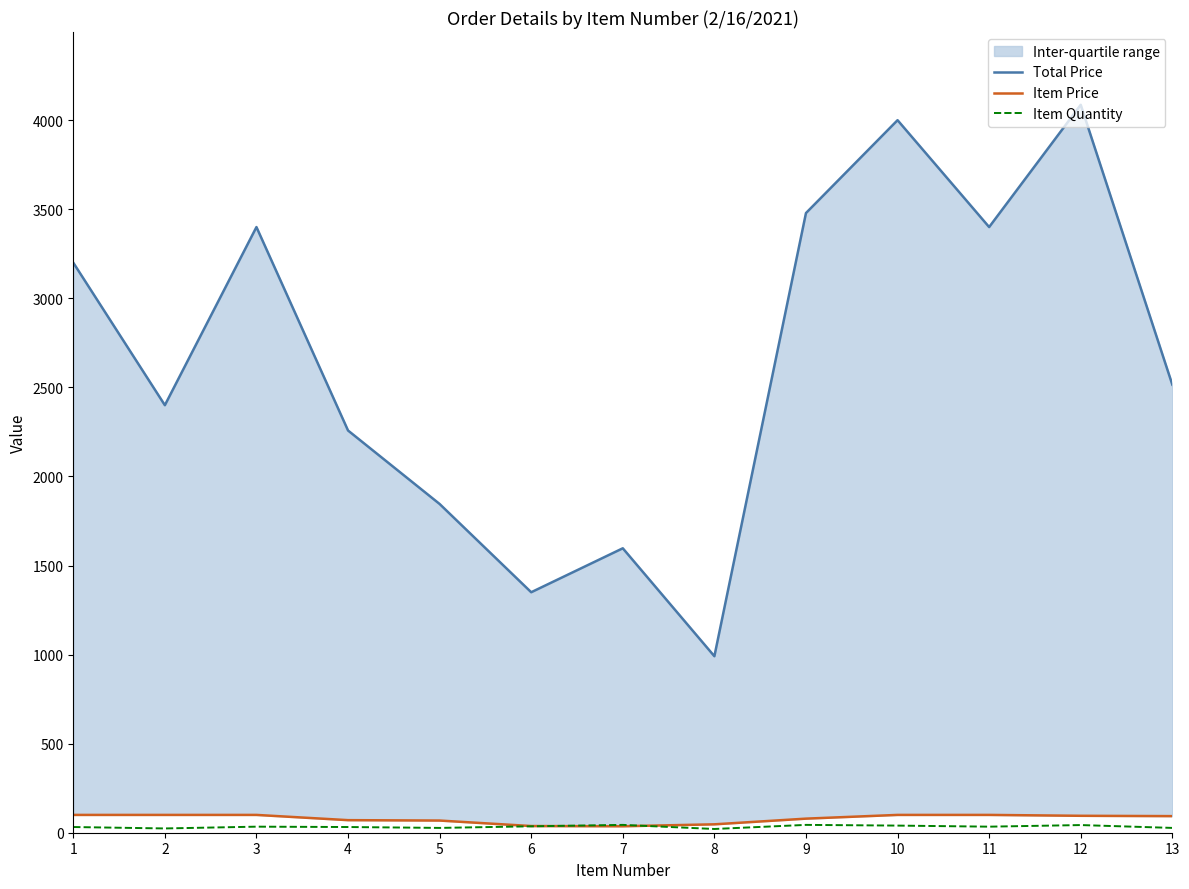

Reading left to right, transcribe all the data shown in this chart.

Total Price: 3200.0	2400.0	3400.0	2257.9	1845.5	1350.0	1596.8	990.8	3478.6	4000.0	3400.0	4086.3	2515.3
Item Price: 100.0	100.0	100.0	70.6	68.3	37.5	36.3	47.2	79.1	100.0	100.0	95.0	93.2
Item Quantity: 32.0	24.0	34.0	32.0	27.0	36.0	44.0	21.0	44.0	40.0	34.0	43.0	27.0